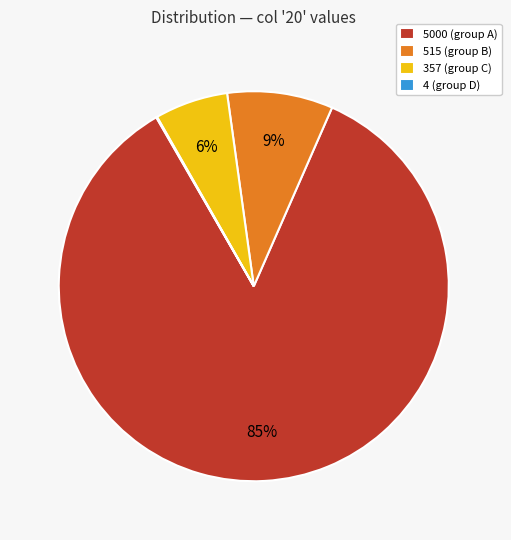

To the nearest percent, what percentage of the pie is 515 (group B)?

9%